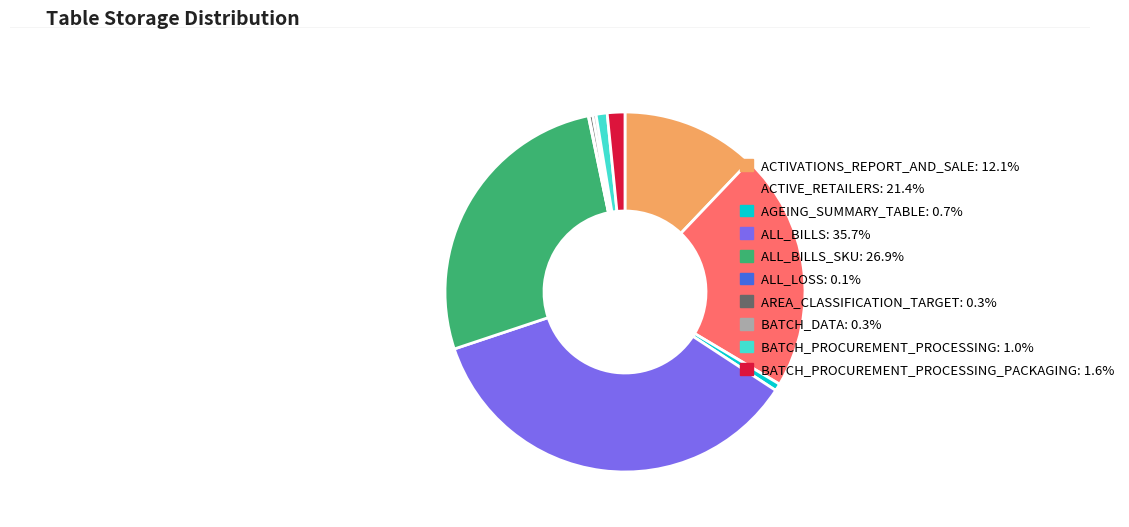

Approximately how many times larger is the value at AGEING_SUMMARY_TABLE: 0.7% compared to BATCH_PROCUREMENT_PROCESSING_PACKAGING: 1.6%?

0.4